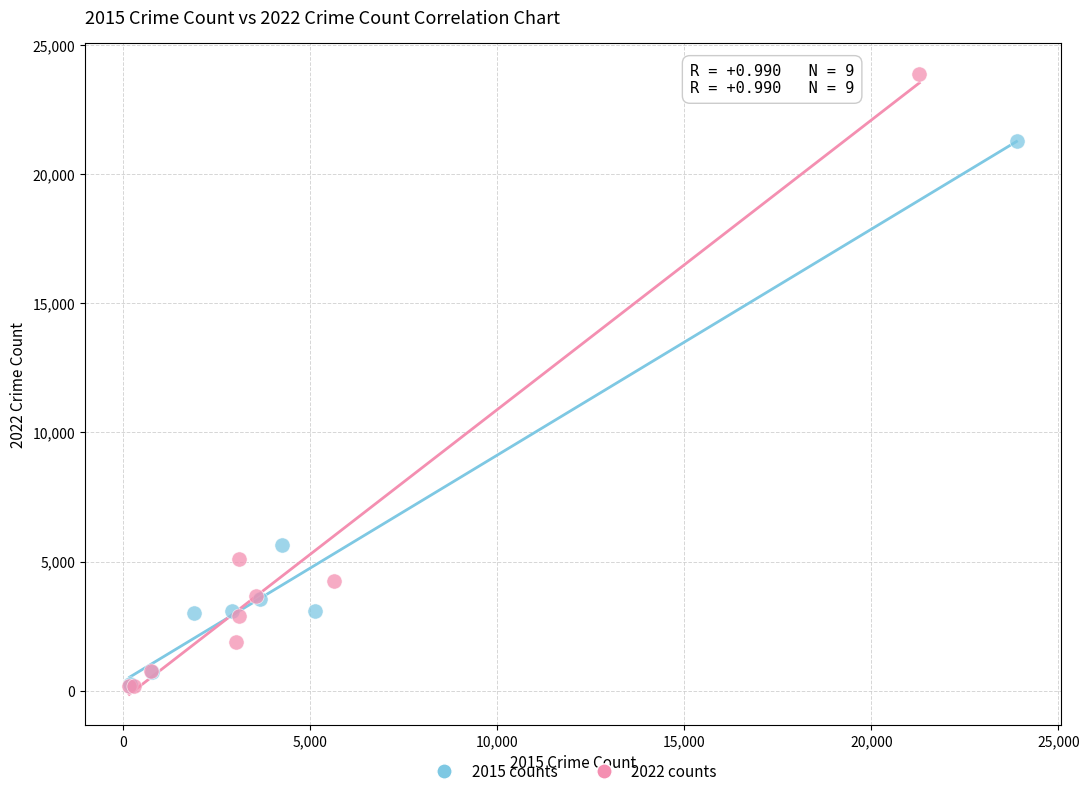

Which series reaches the maximum Y coordinate?

2022 counts